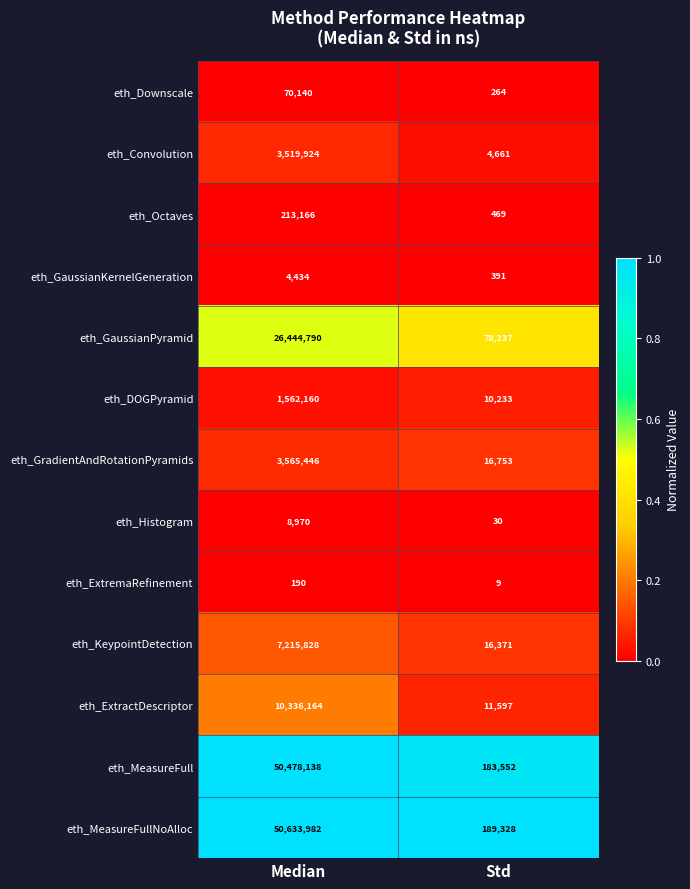

What is the total value across all series at Std?

511895